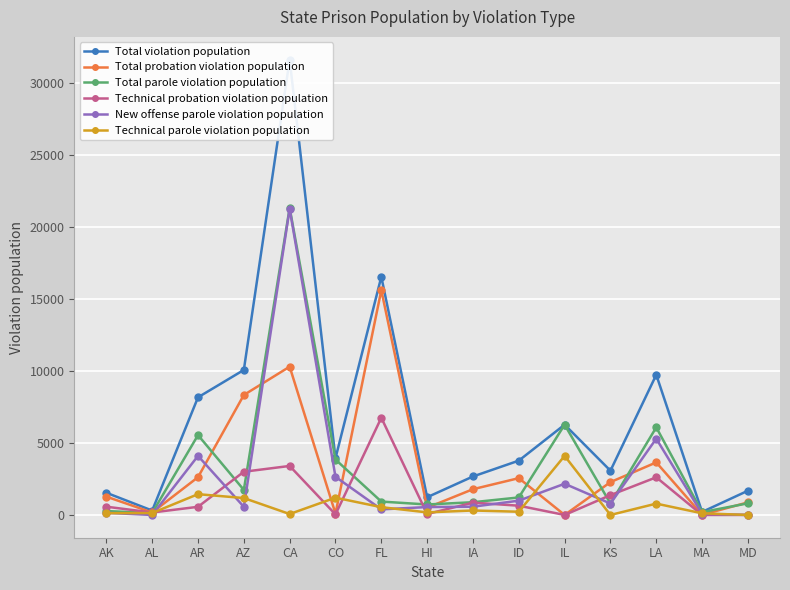

What are all the series names shown in the legend?

Total violation population, Total probation violation population, Total parole violation population, Technical probation violation population, New offense parole violation population, Technical parole violation population